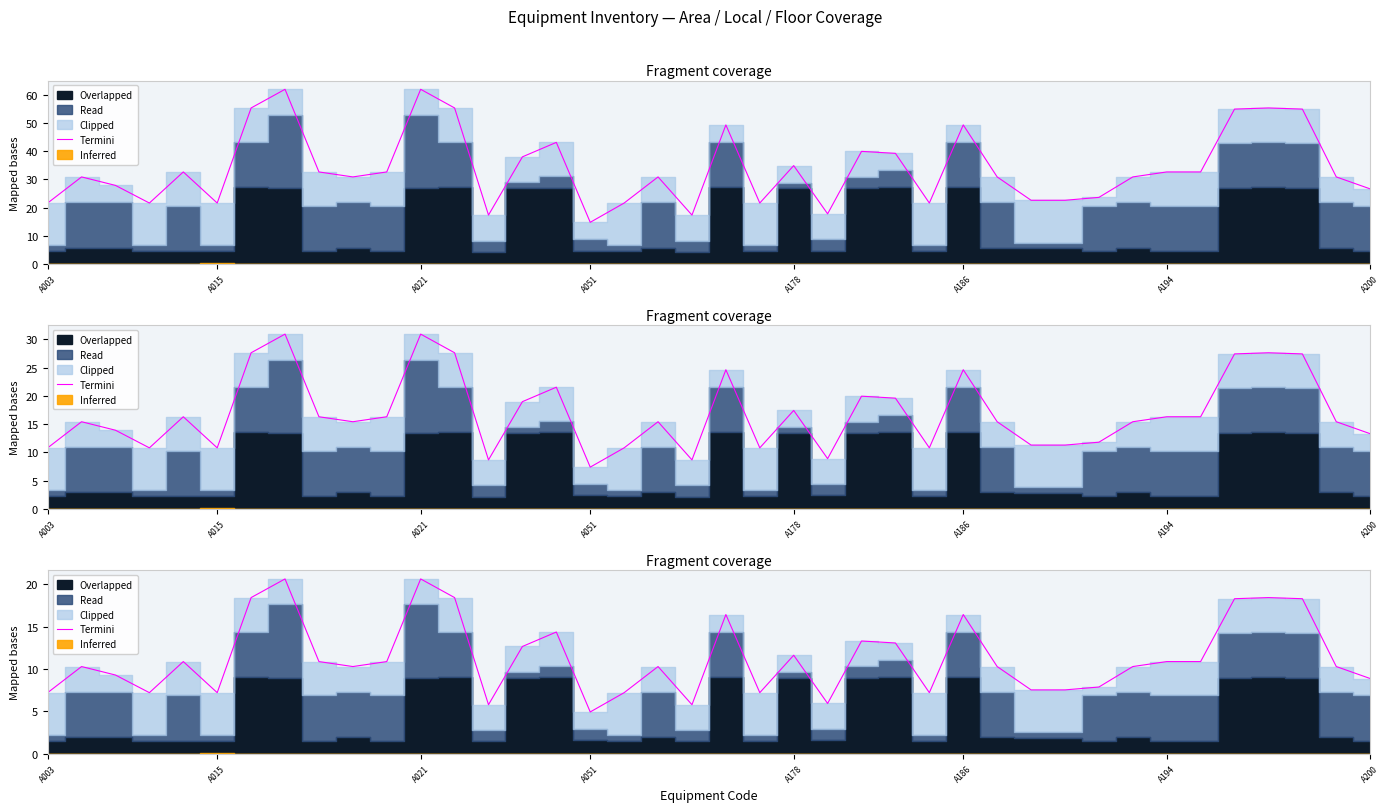

What is the approximate value at 30?

7.5